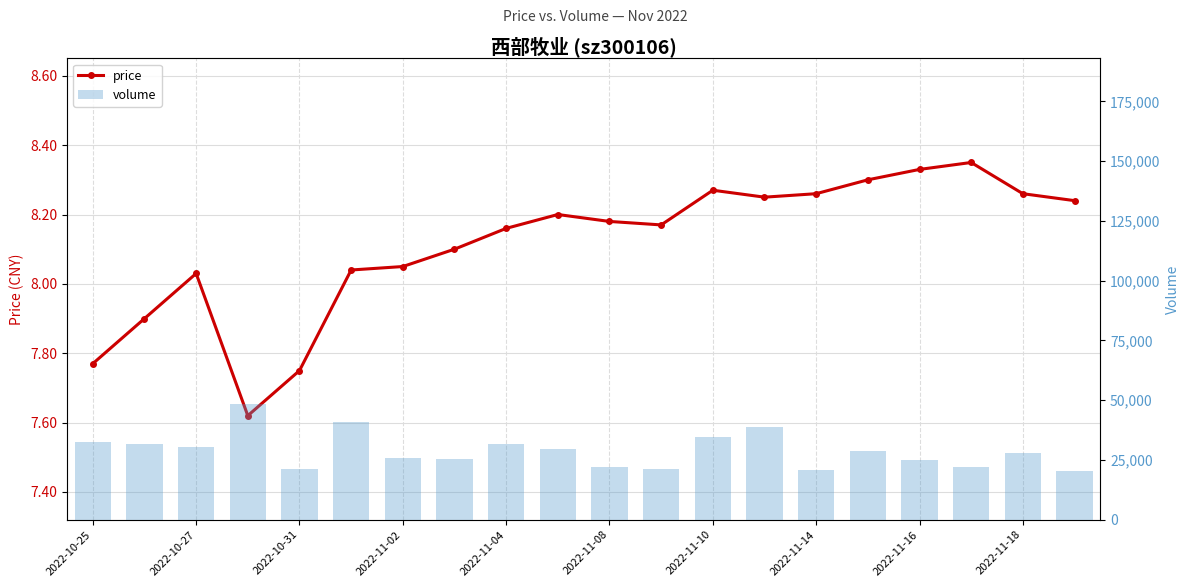

Rank the series by their average value, from highest to lowest.

volume, price